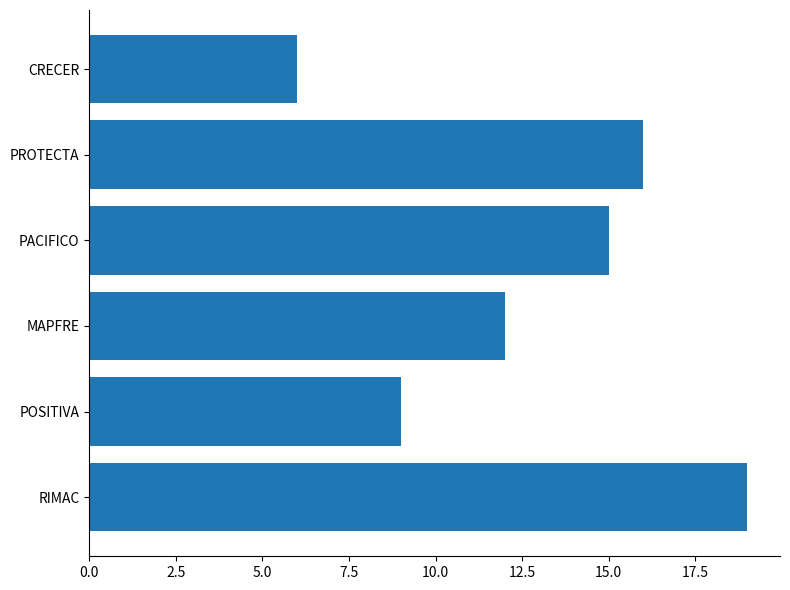

True or false: the data shows 23 at PROTECTA.

False